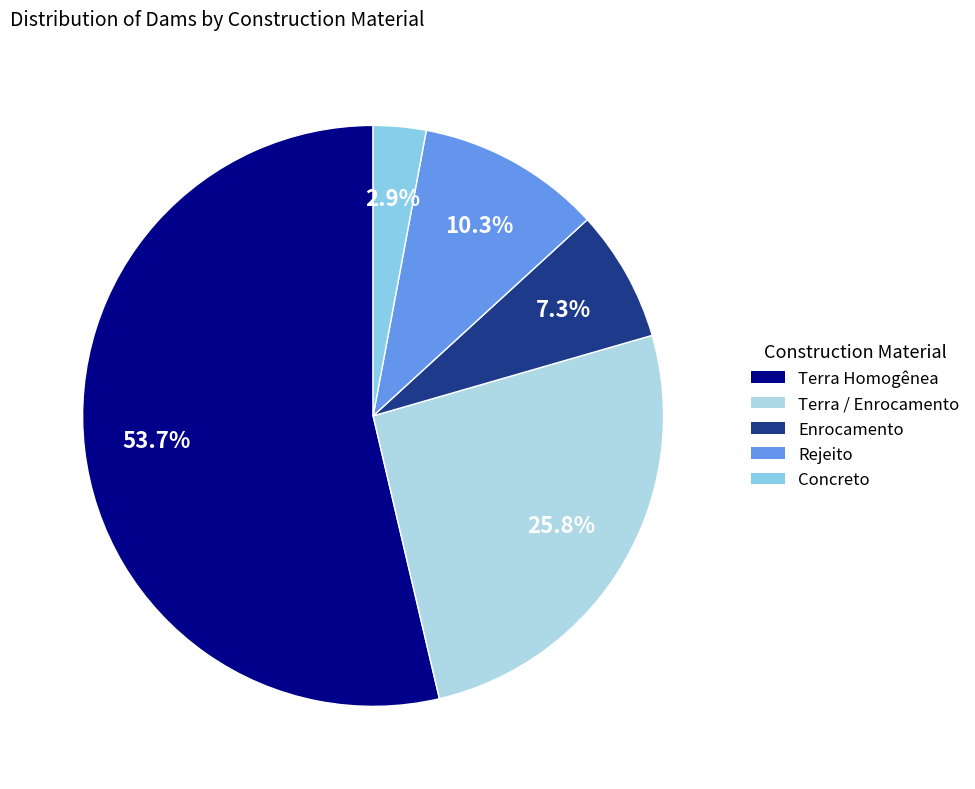

What portion of the pie excludes Terra Homogênea?

46.3%